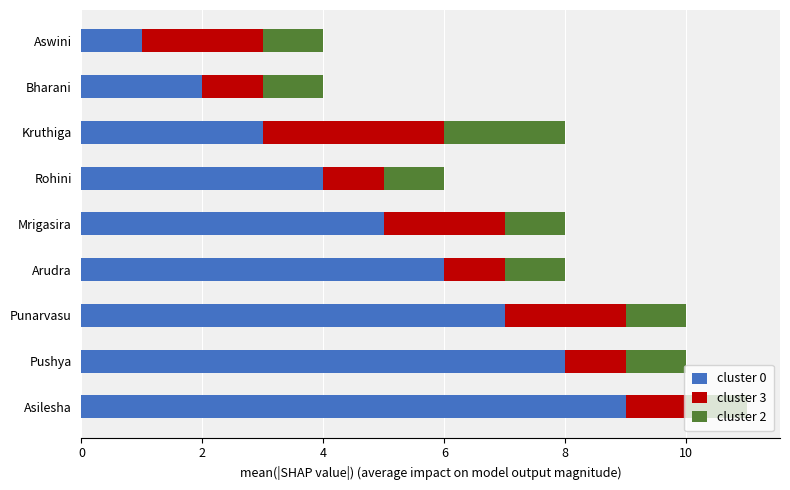

Is it true that cluster 0 equals 13 at Pushya?

False